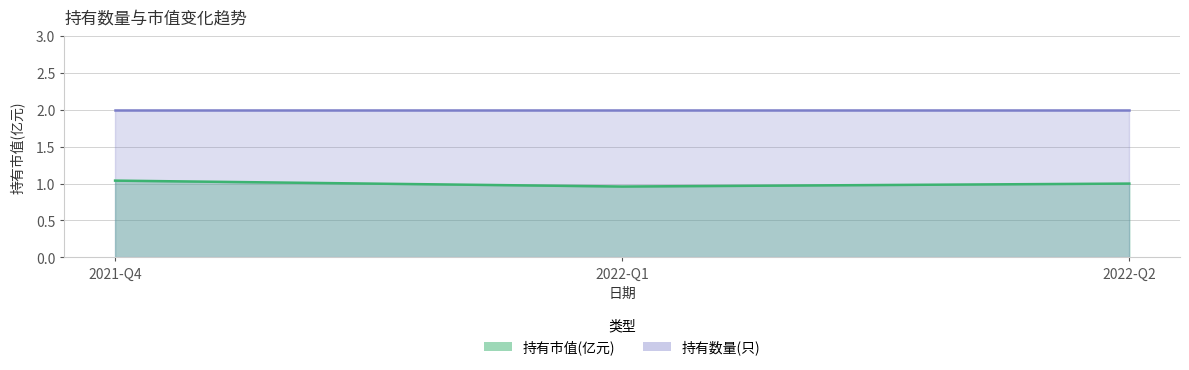

What position from the left is 2022-Q2?

3